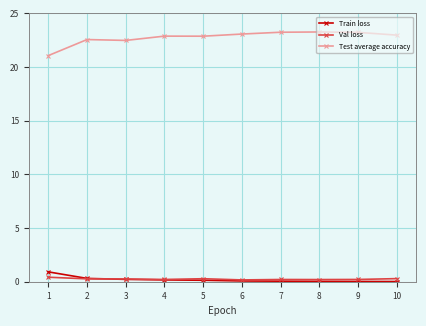

What is the average value of the Test average accuracy series?

22.8